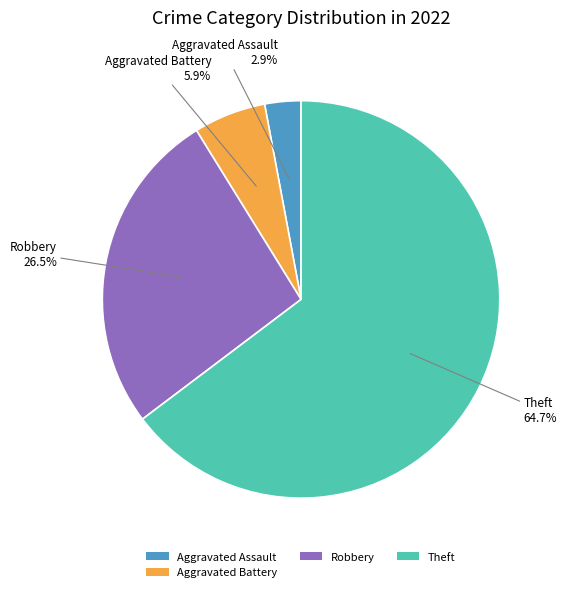

True or false: Robbery accounts for 36% of the total.

False